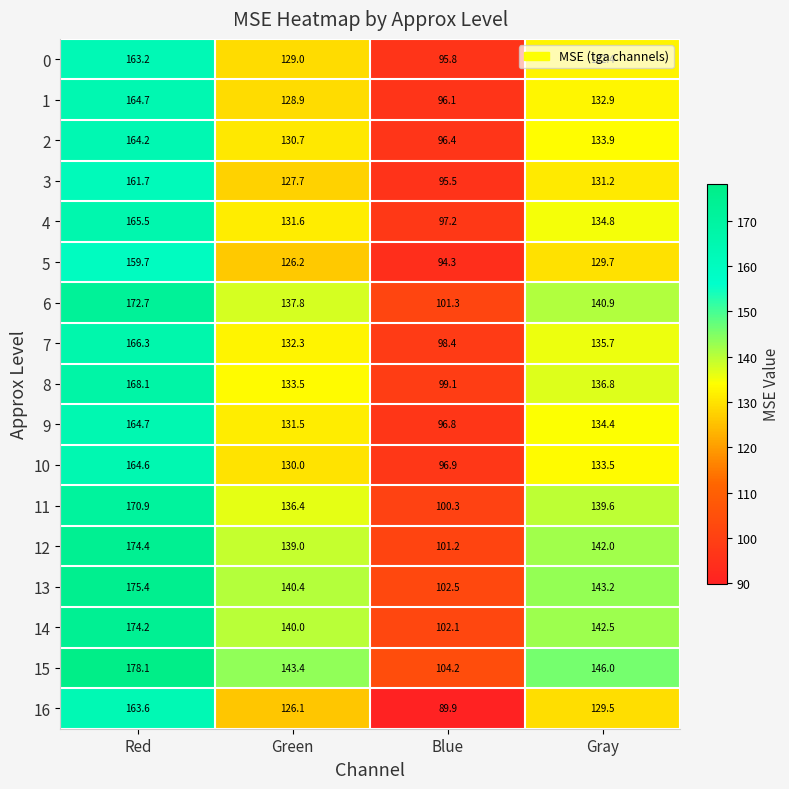

Where does the 2 series first go above 133?

Red